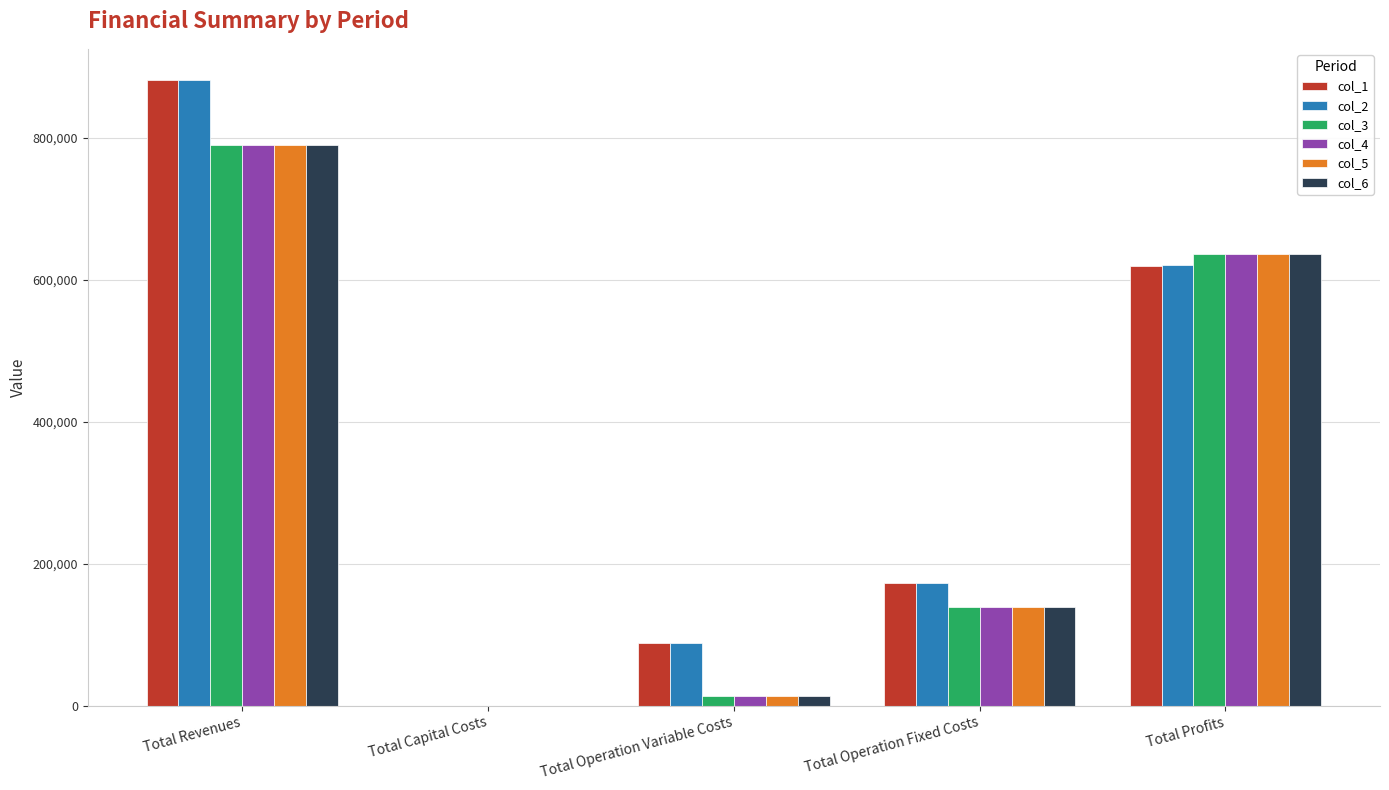

Is it true that col_2 equals 172607.0 at Total Operation Fixed Costs?

True